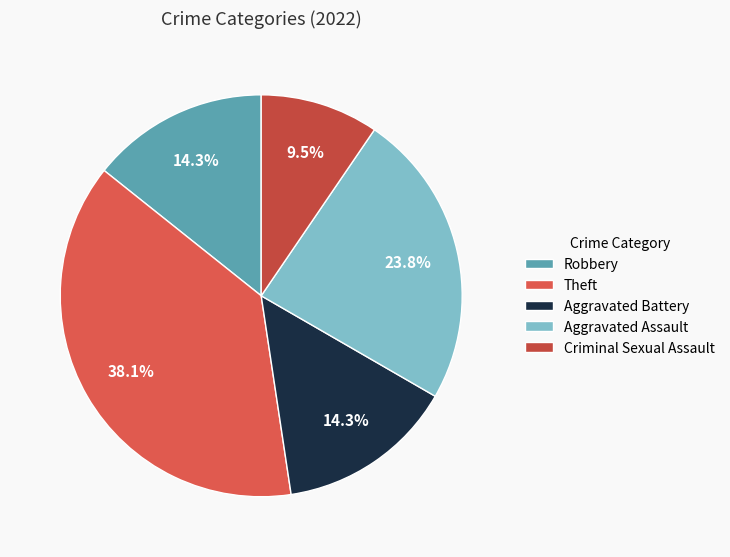

Which slice is the largest?

Theft